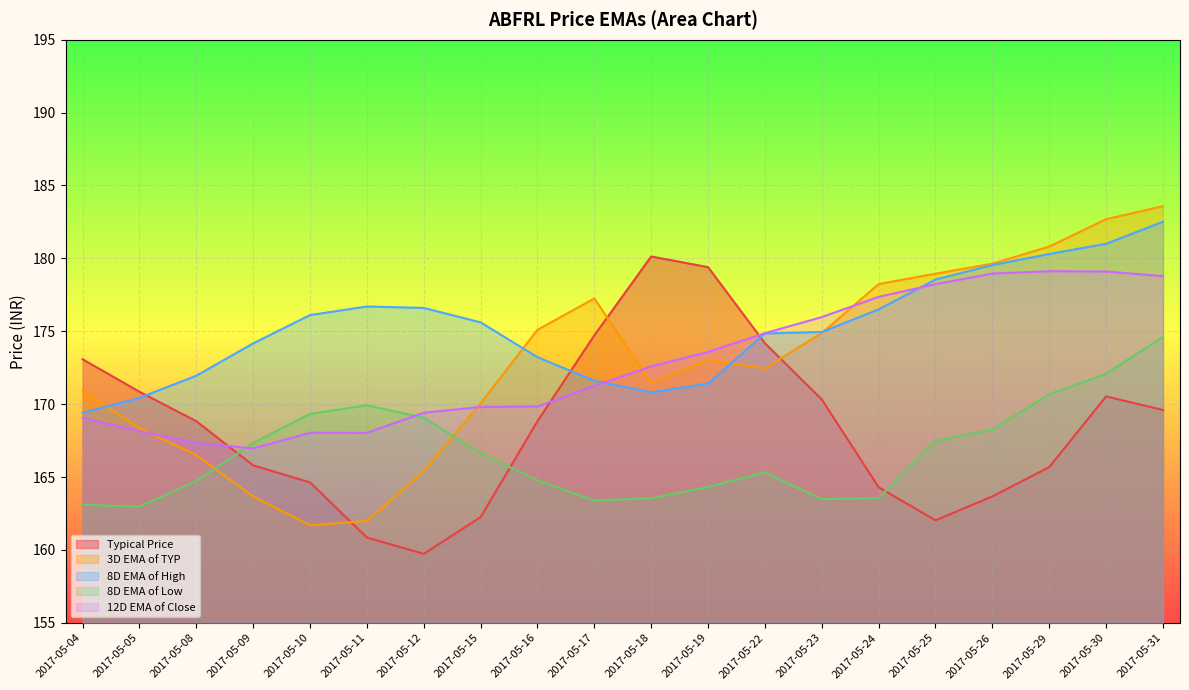

Does the chart display data point markers on the line(s)?

No